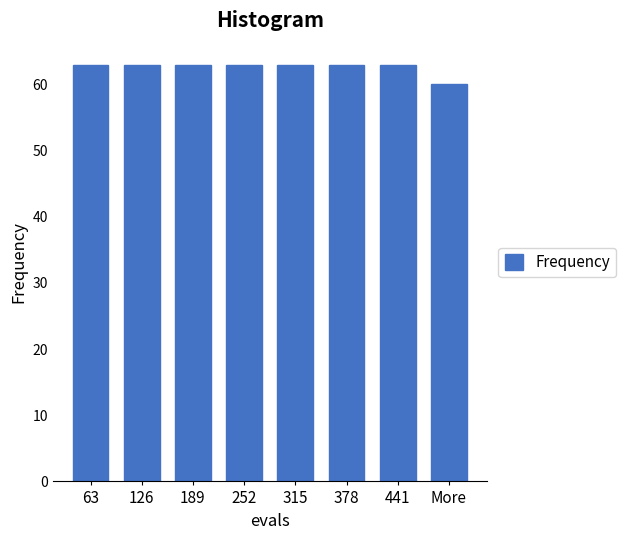

Reading left to right, extract all data points from this chart.

63=63	126=63	189=63	252=63	315=63	378=63	441=63	More=60